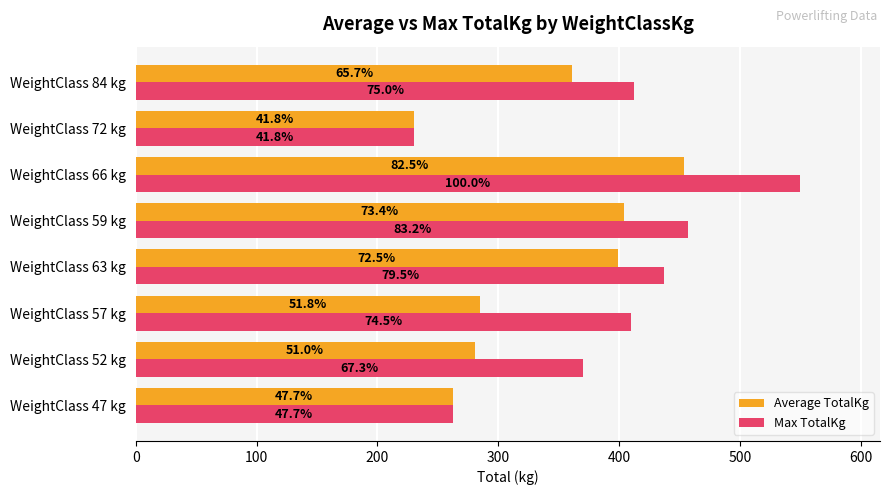

At how many categories does at least one series exceed 303?

6